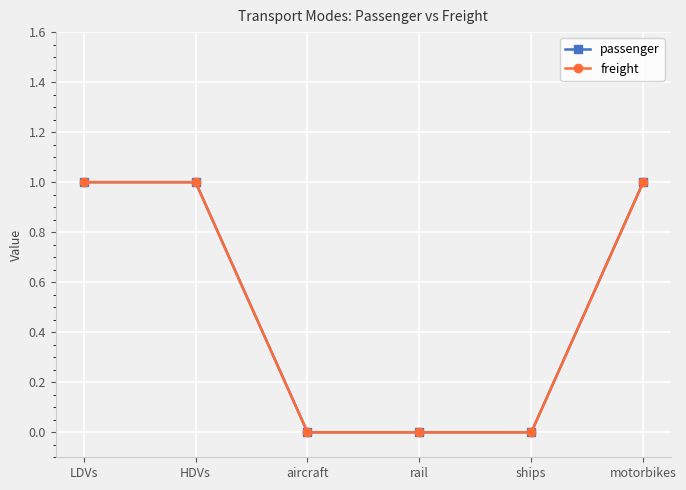

True or false: passenger and freight intersect in this chart.

False